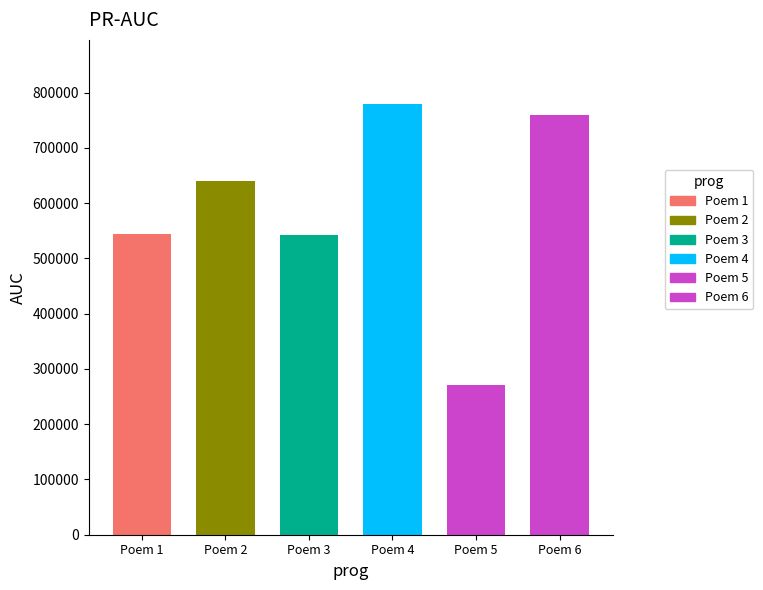

Reading right to left, what are all the values shown in this chart?

黄子惠曾由沪上同舟至直沽，一别十年矣，相见饶平县廨，尊酒话旧，赋此为赠=759688	贺新郎·杨商贤病起话旧赋此志感=271036	贺新郎  杨商贤病起话旧赋此志感=778516	中秋寄南都冯户部汝言去岁此夕会汝言潞阳时警兵变感旧赋此=541937	大司马刘东山老先生谪戍肃州遇赦放还经襄阳铁佛寺叙旧赋此奉赠=639135	忆燕中元夜与朱十六童三安二纵游长安陌上今倏十载矣山馆寂寥再逢兹夕感旧赋此=544921